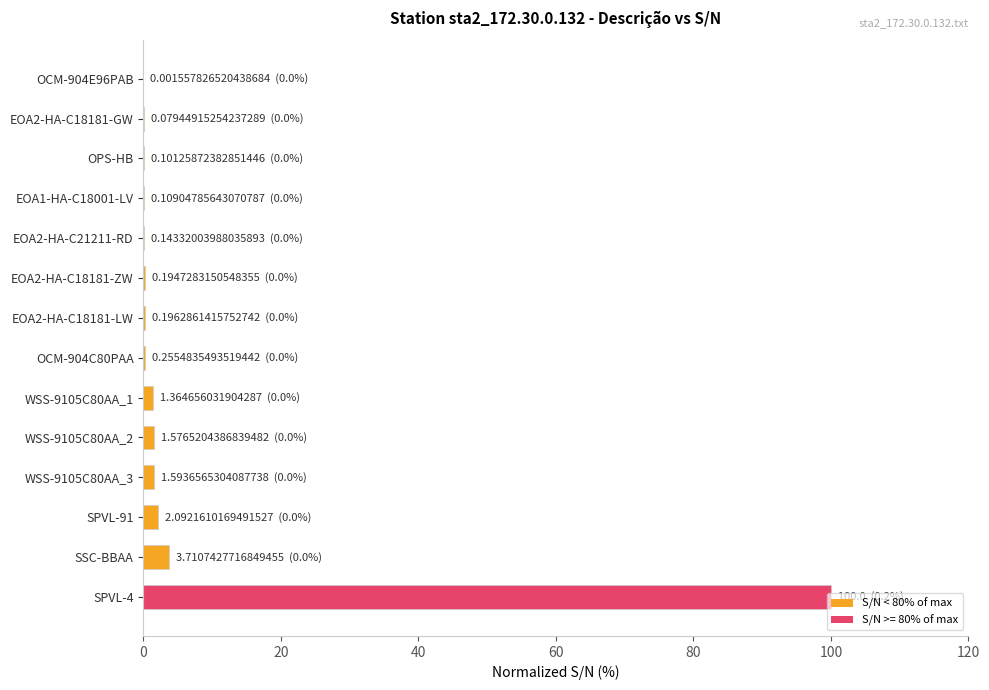

Is it true that the value at SSC-BBAA is 3.7?

True